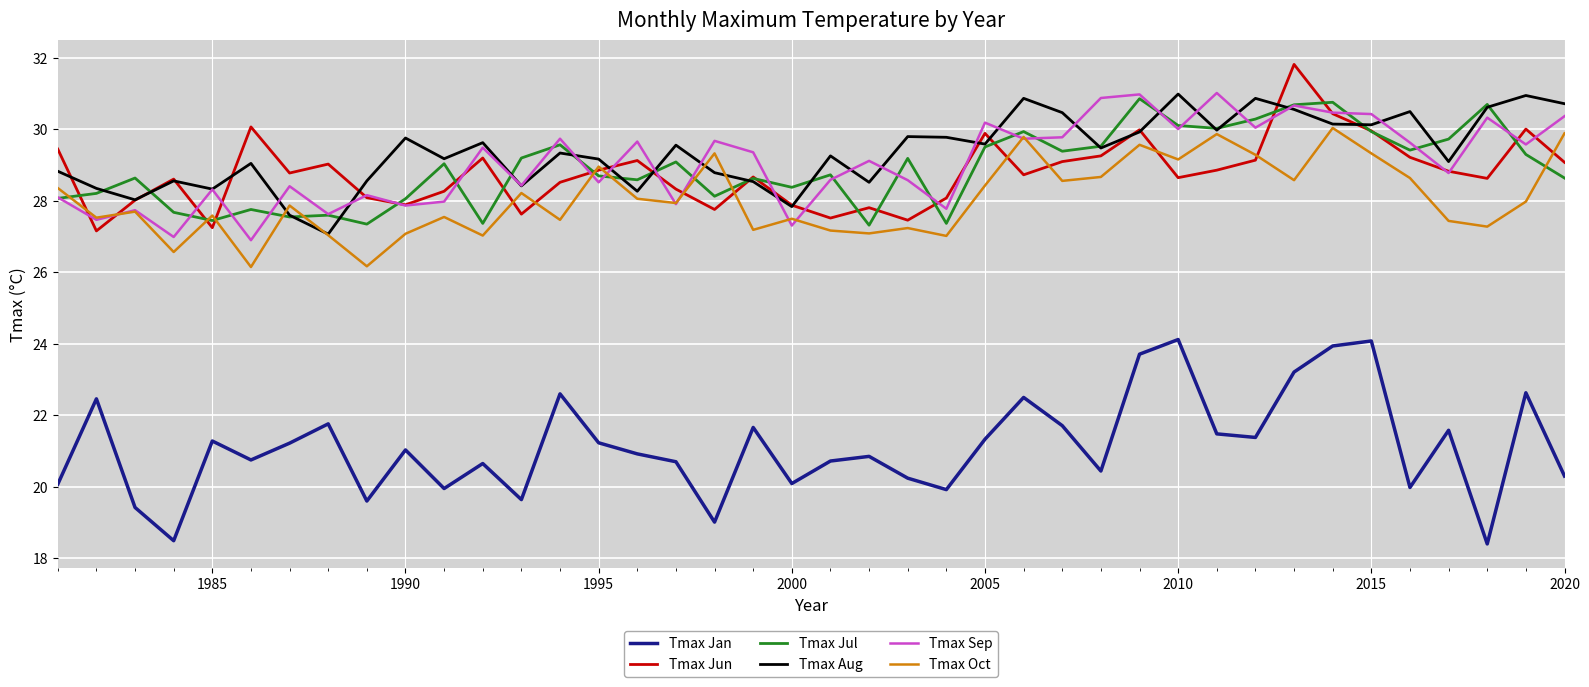

True or false: Tmax Jan and Tmax Sep intersect in this chart.

False